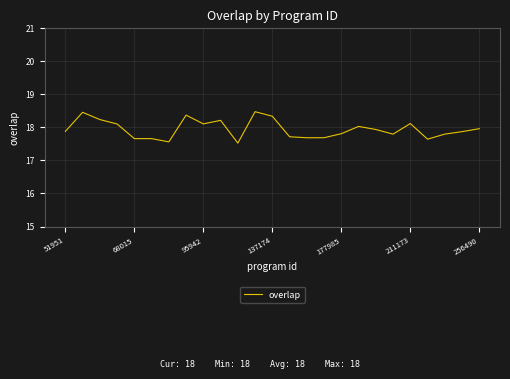

What is the difference between the maximum and minimum values?

0.9